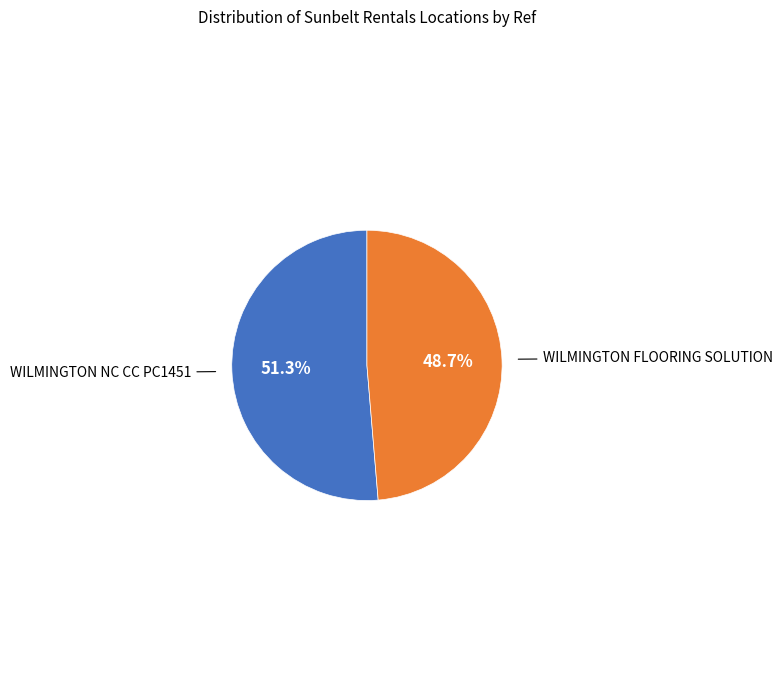

Does any single category account for the majority?

Yes